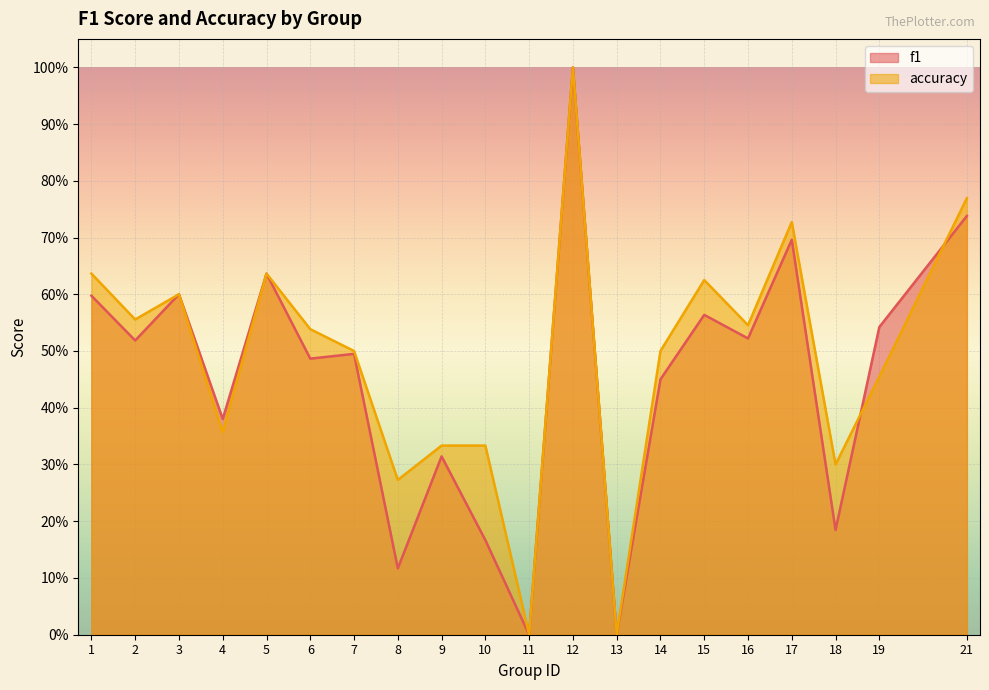

Is it true that f1 equals 0.6 at 1?

True